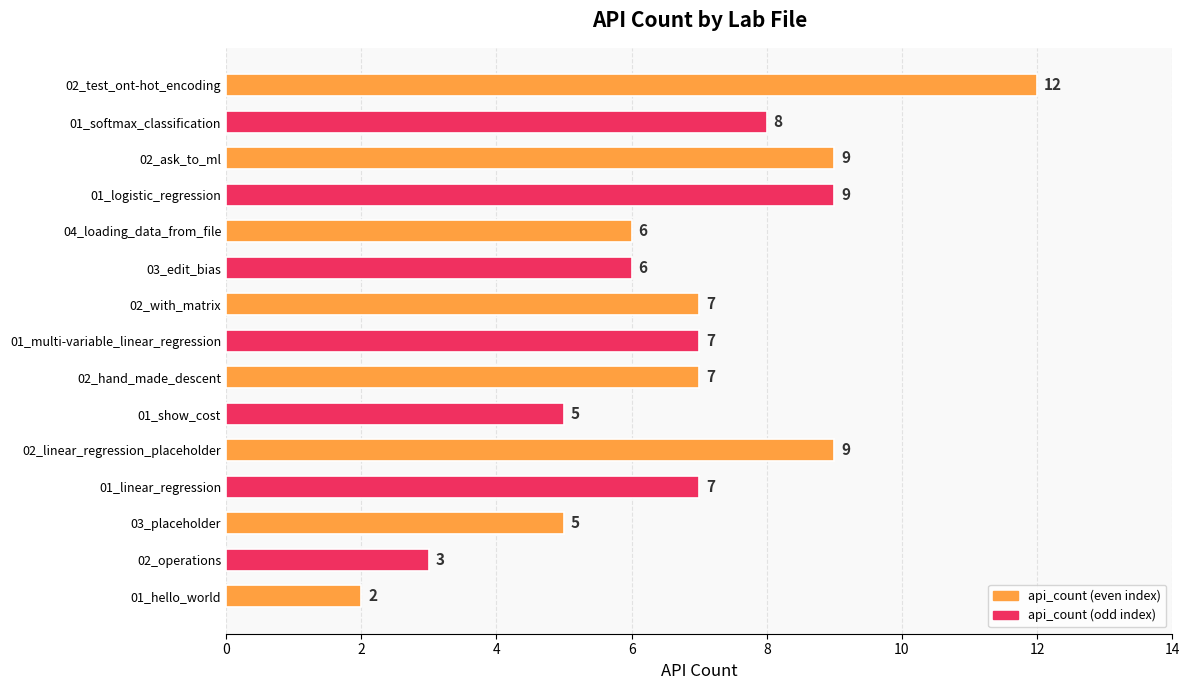

Which has a higher value, 03_placeholder or 02_linear_regression_placeholder?

02_linear_regression_placeholder